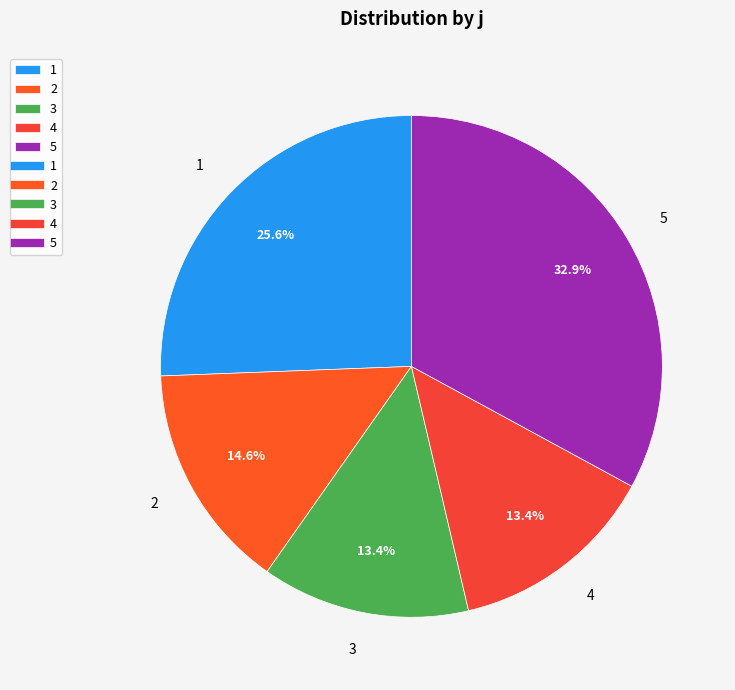

Approximately how many times larger is the value at 3 compared to 5?

0.4